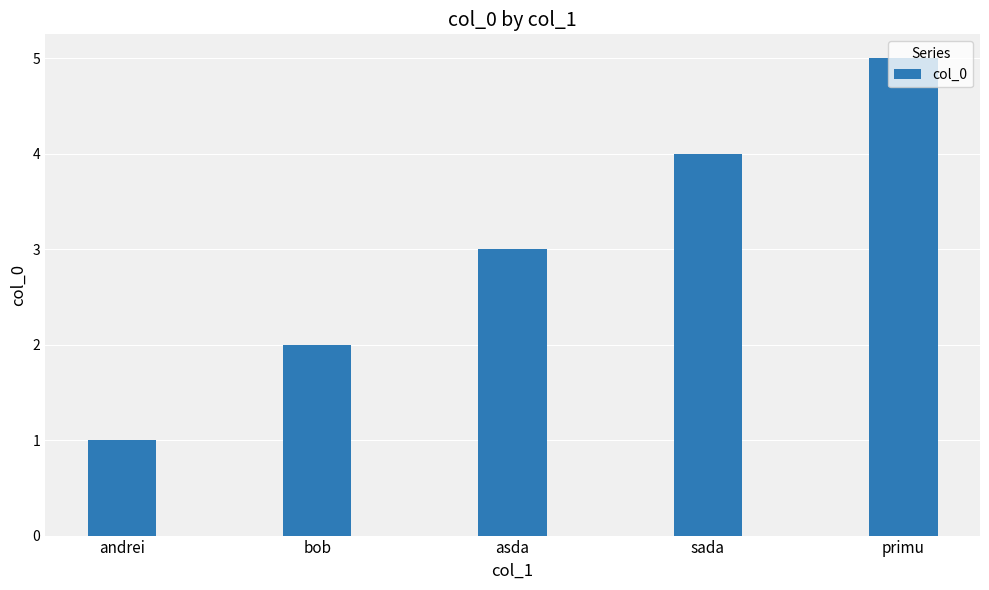

Approximately how many times larger is the value at primu compared to andrei?

5.0